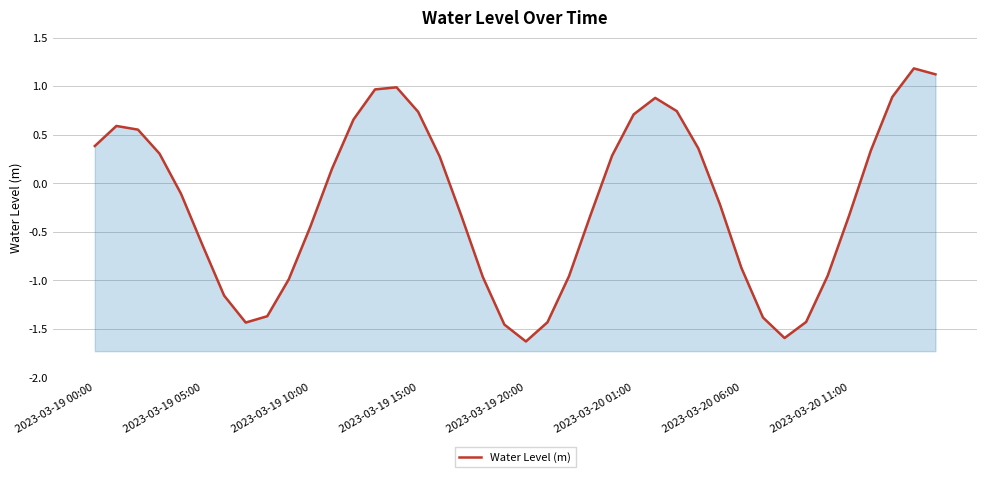

What is the average value?

-0.2